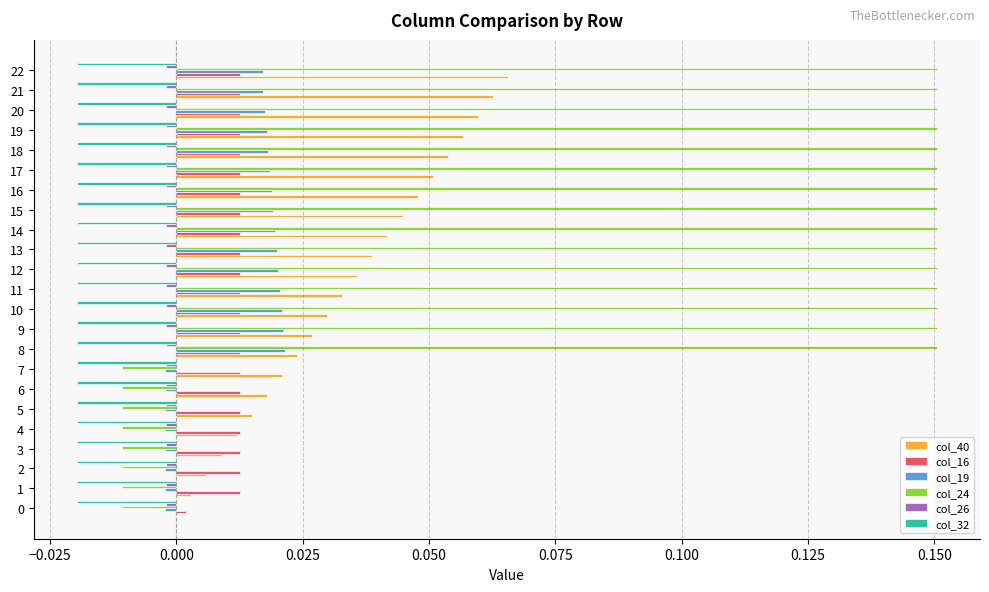

The value of col_26 at 11 is -0.0. True or false?

True